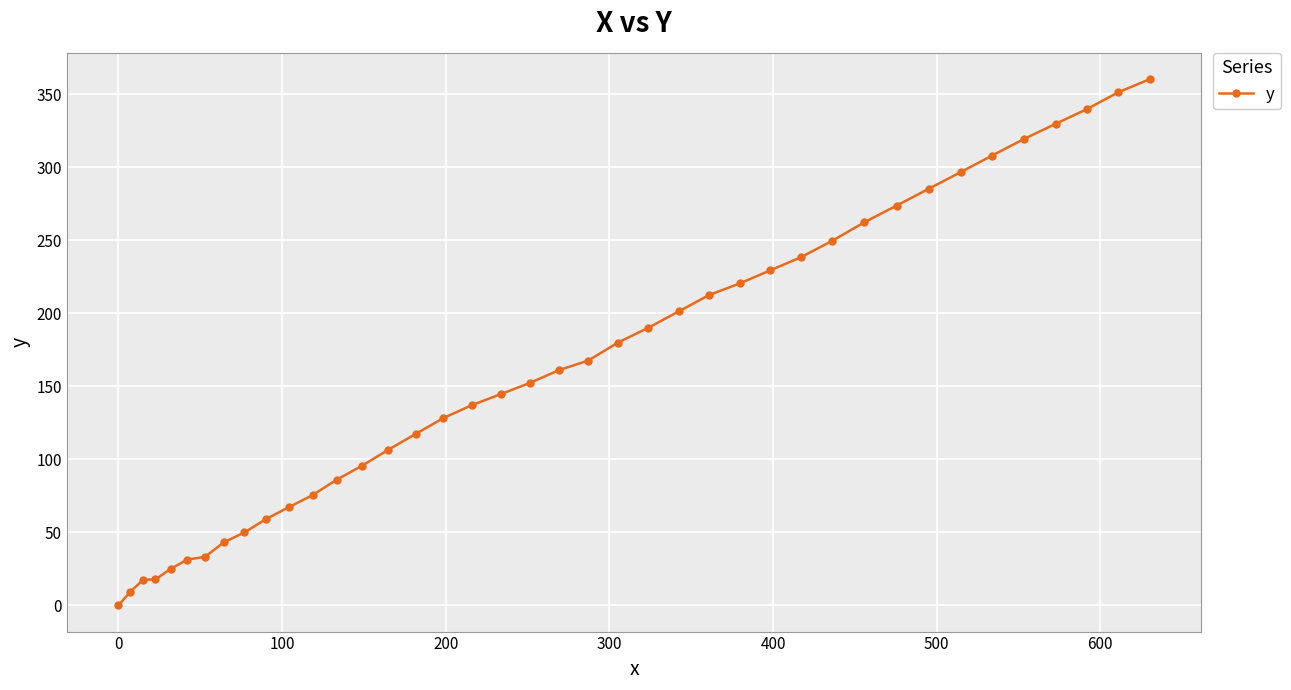

What is the value of the 29th point from the left?

238.3